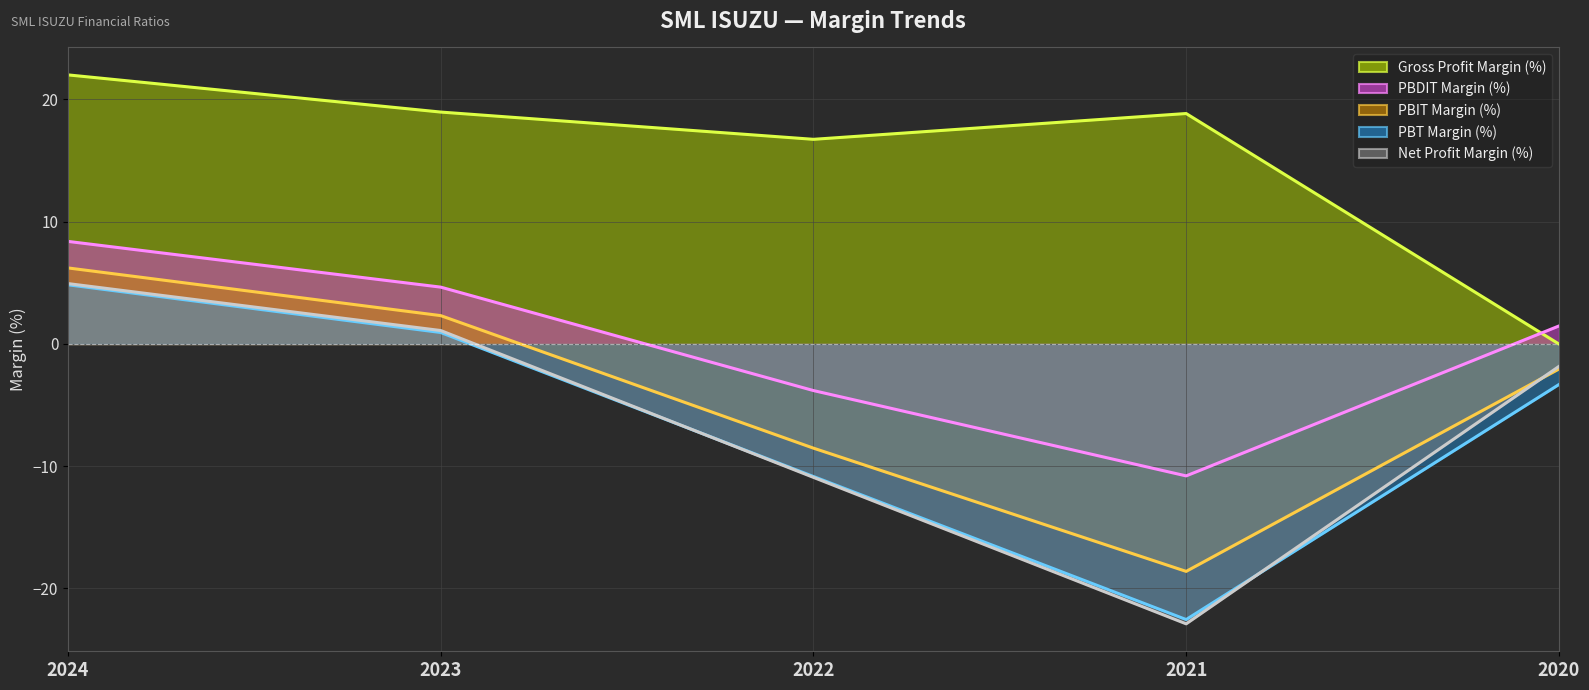

What are all the series names shown in the legend?

Gross Profit Margin (%) (line), PBDIT Margin (%) (line), PBIT Margin (%) (line), PBT Margin (%) (line), Net Profit Margin (%) (line)